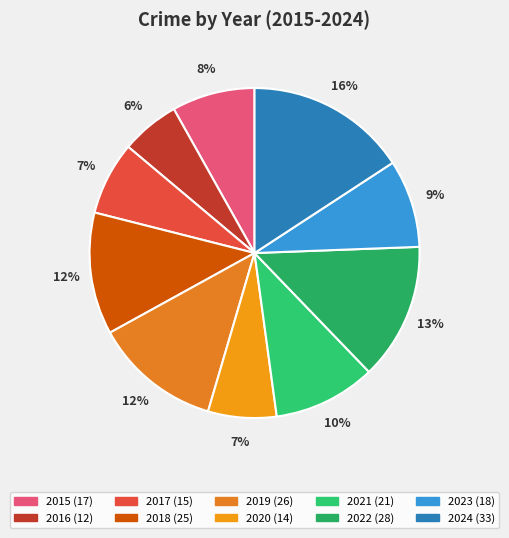

To the nearest percent, what portion does 2019 represent?

12%